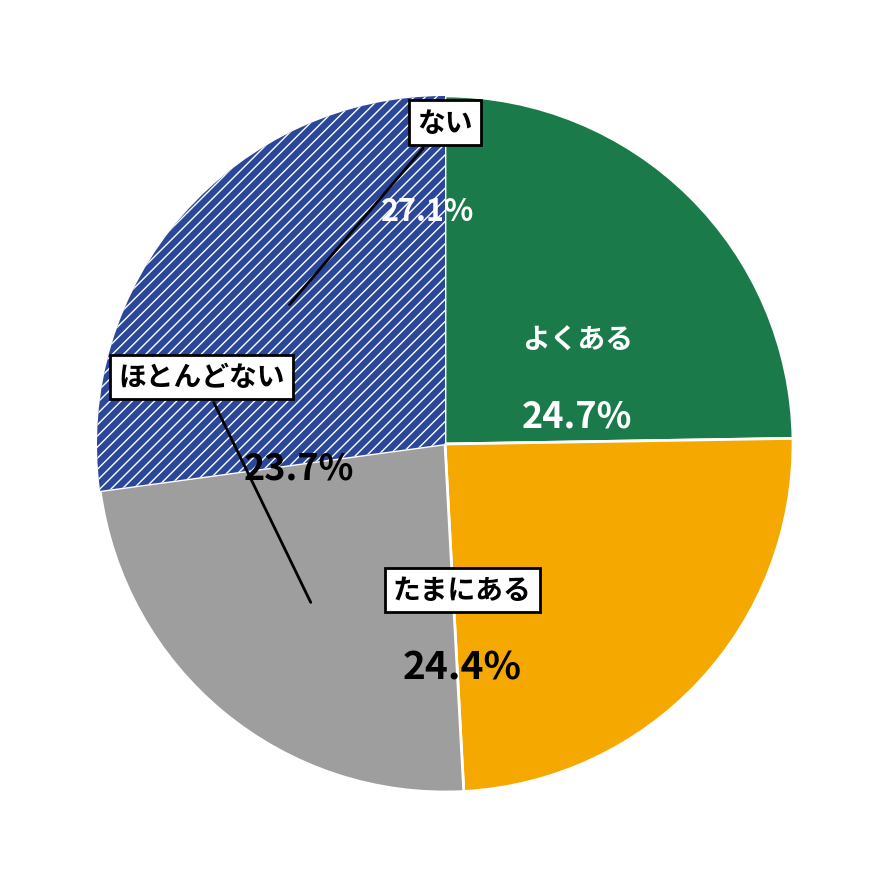

Does any single category account for the majority?

No